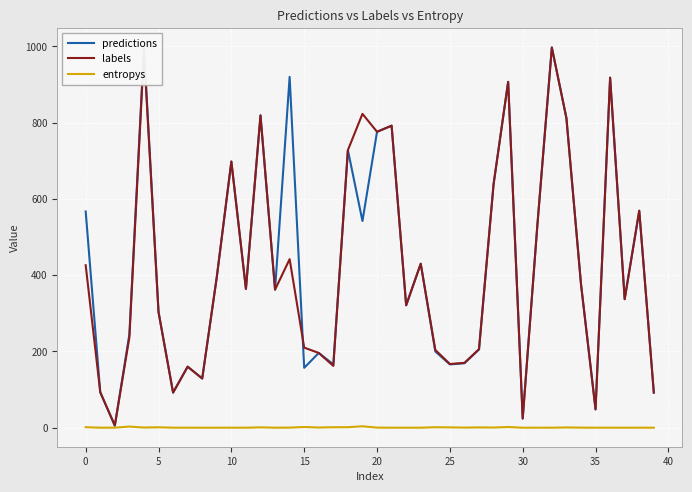

True or false: entropys and predictions cross at least once.

False